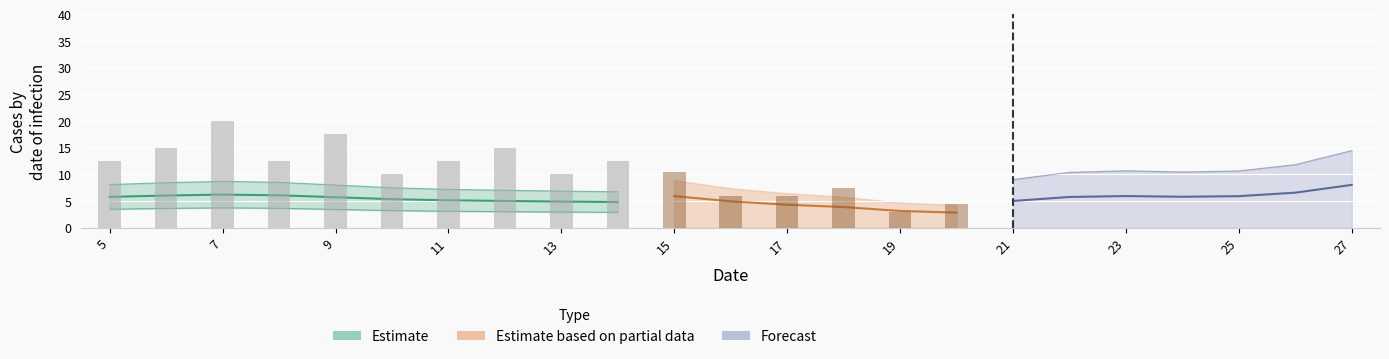

Are the bars horizontal?

No